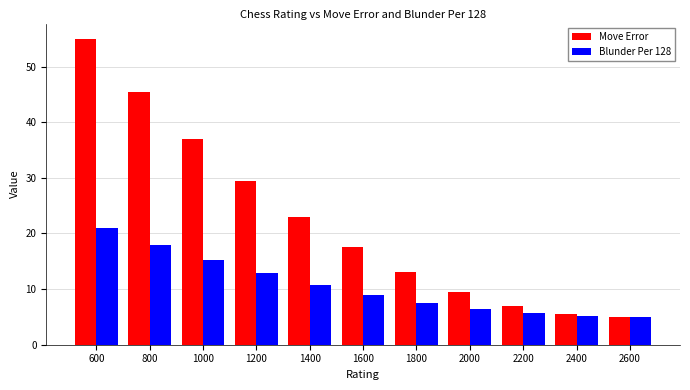

Which series has the widest spread of values?

Move Error